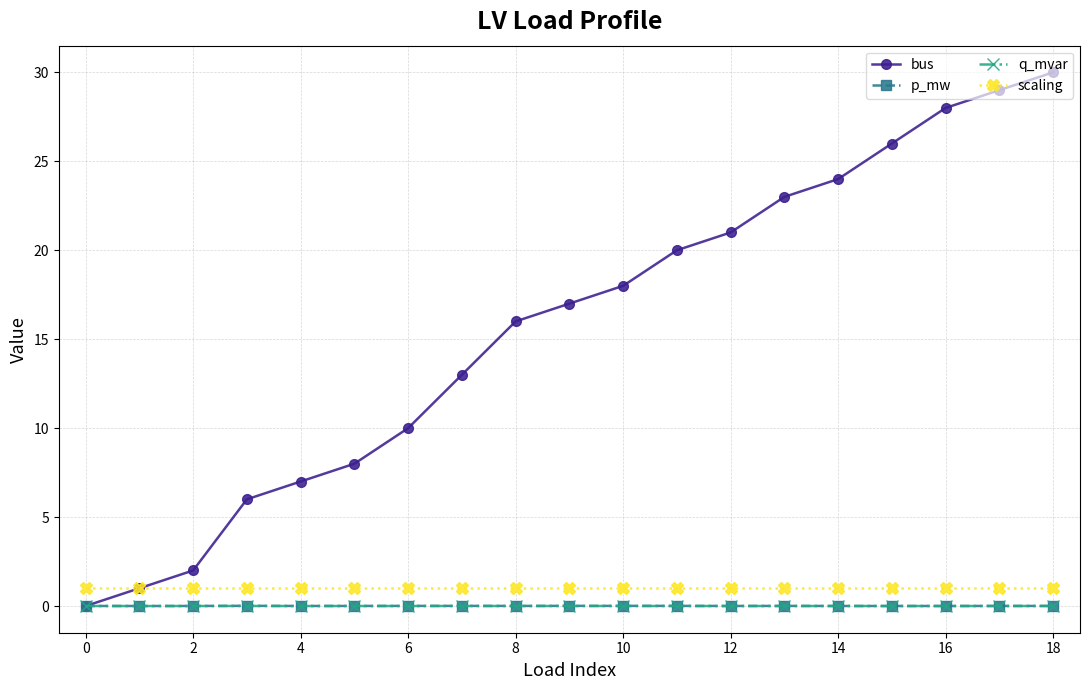

True or false: p_mw has more than 1 points higher than both neighbors.

True